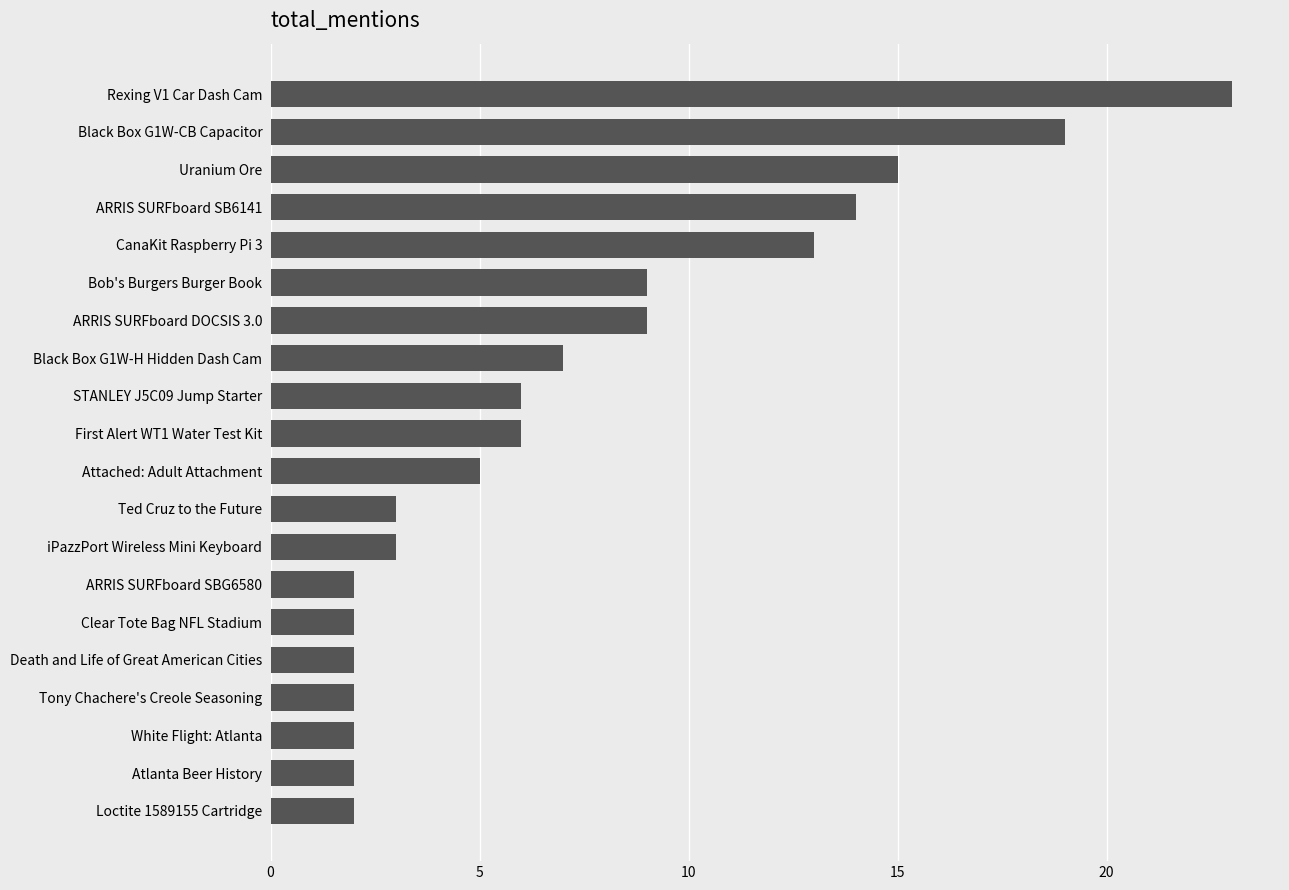

The value at ARRIS SURFboard SB6141 is 5. True or false?

False